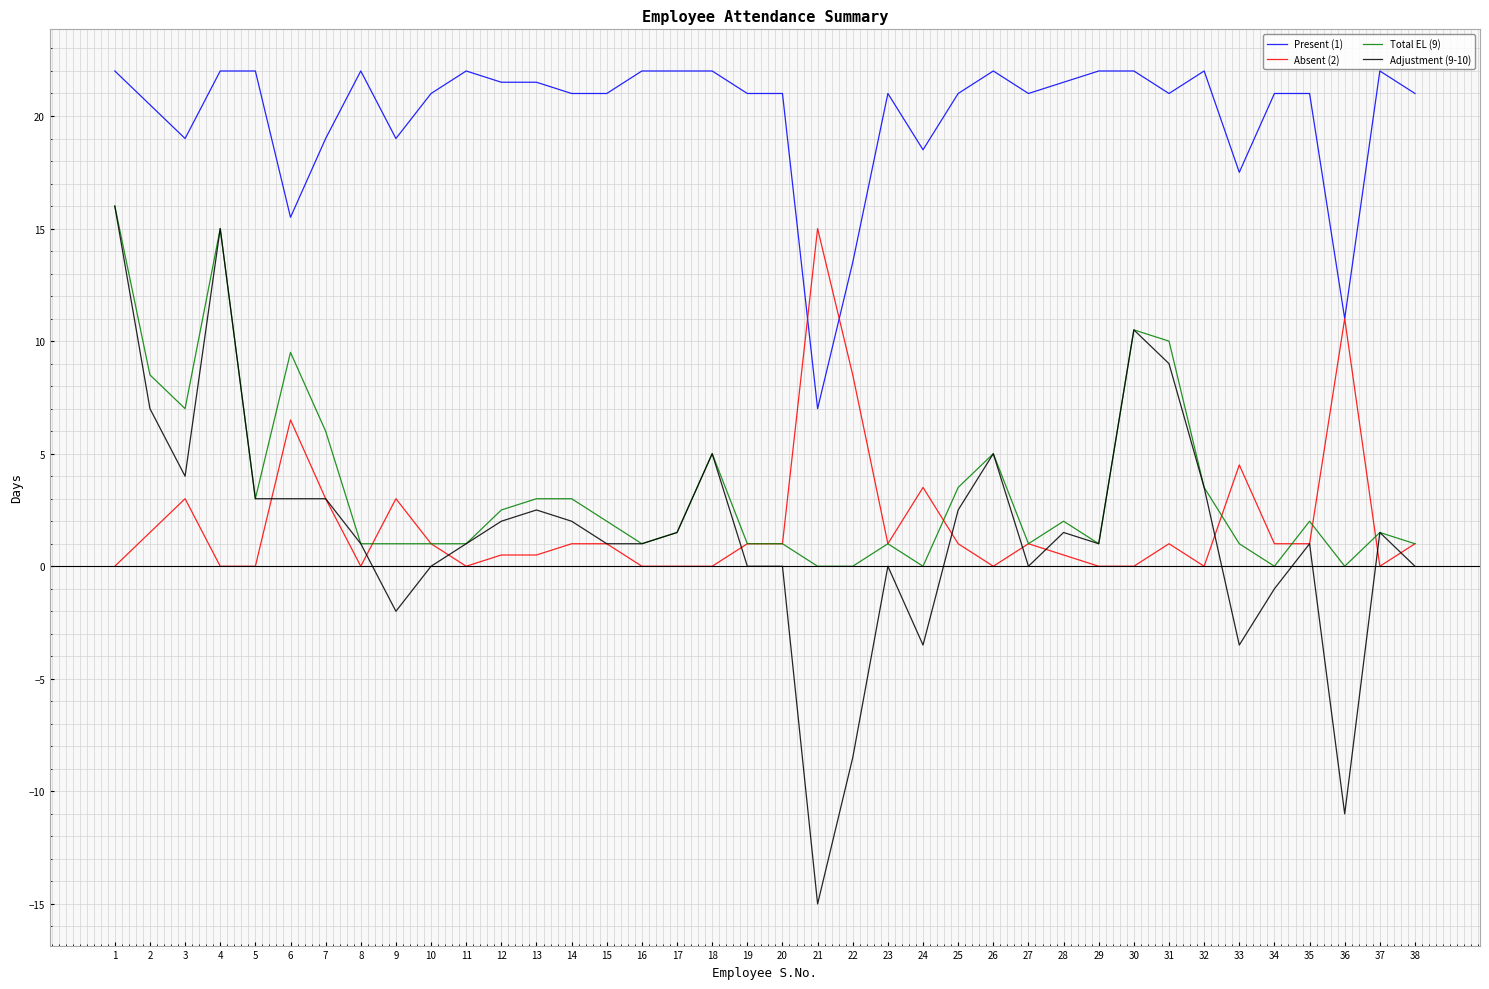

What is the spread (max minus min) of values at 18?

22.0